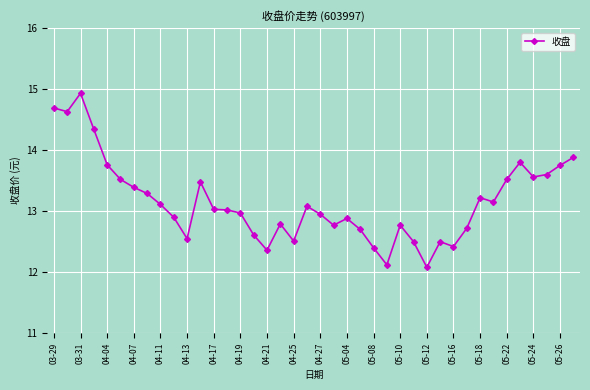

What is the value of the 24th point from the left?

12.7